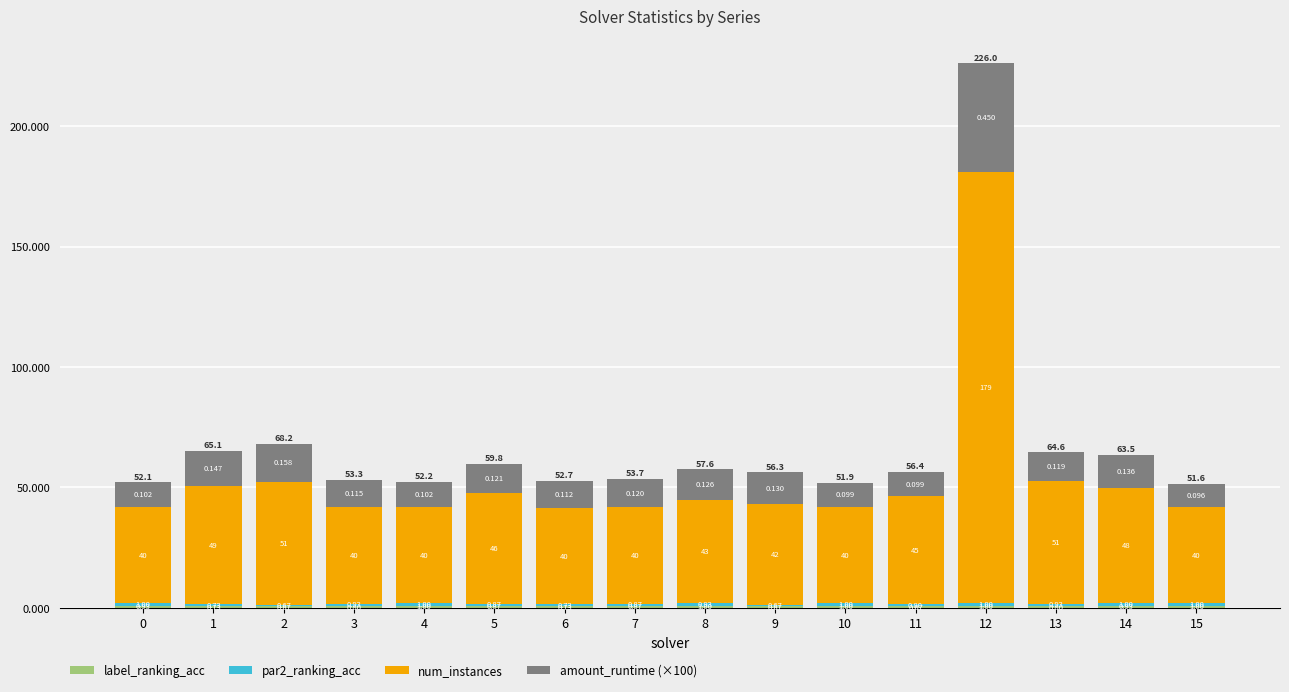

What is the difference between the amount_runtime (×100) values at 15 and 0?

0.6